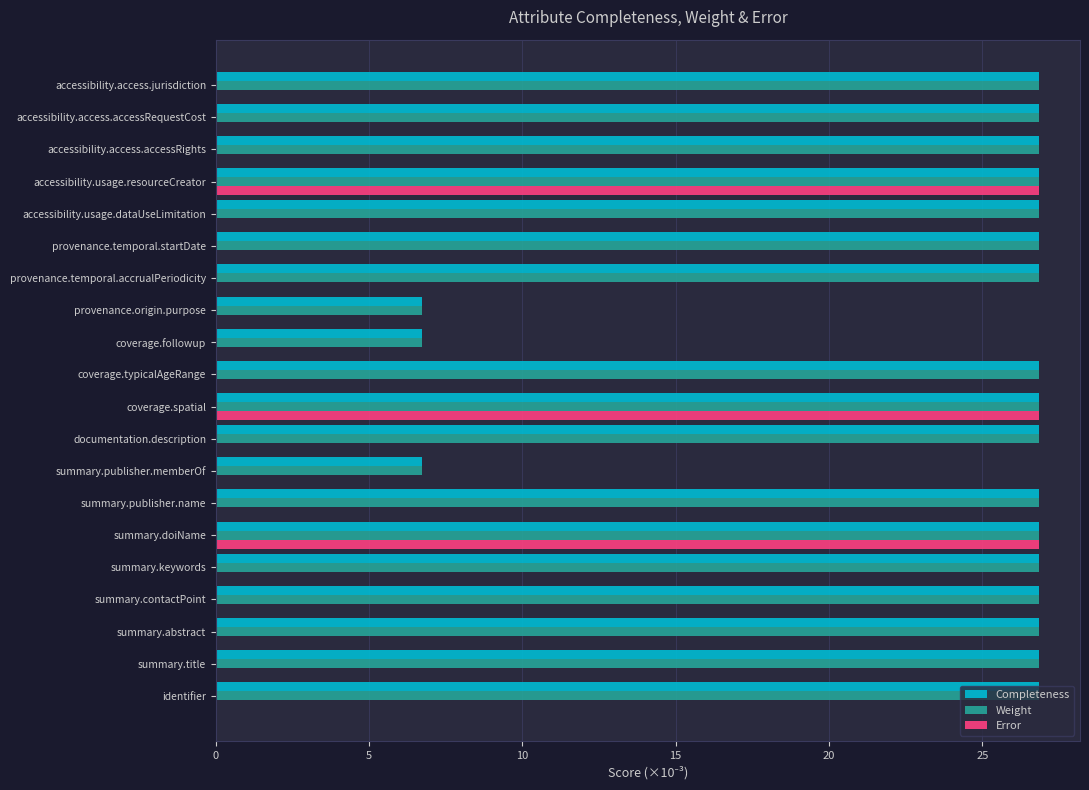

Is it true that Weight equals 26.8 at provenance.temporal.startDate?

True